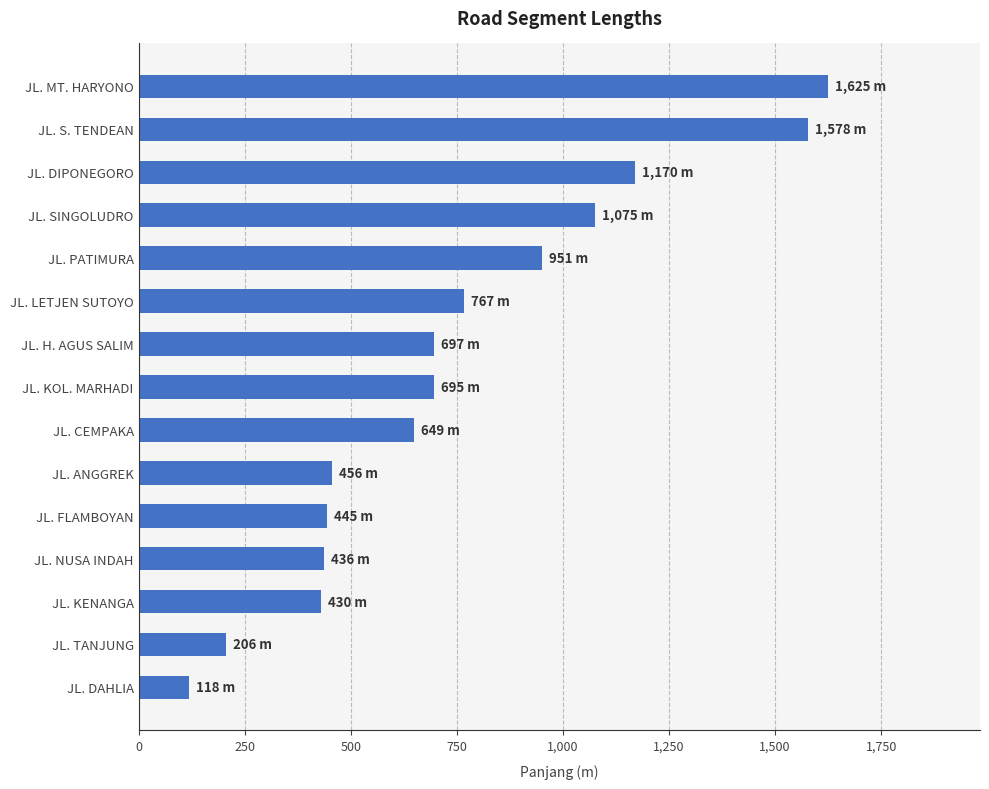

The value at JL. ANGGREK is 455.8. True or false?

True